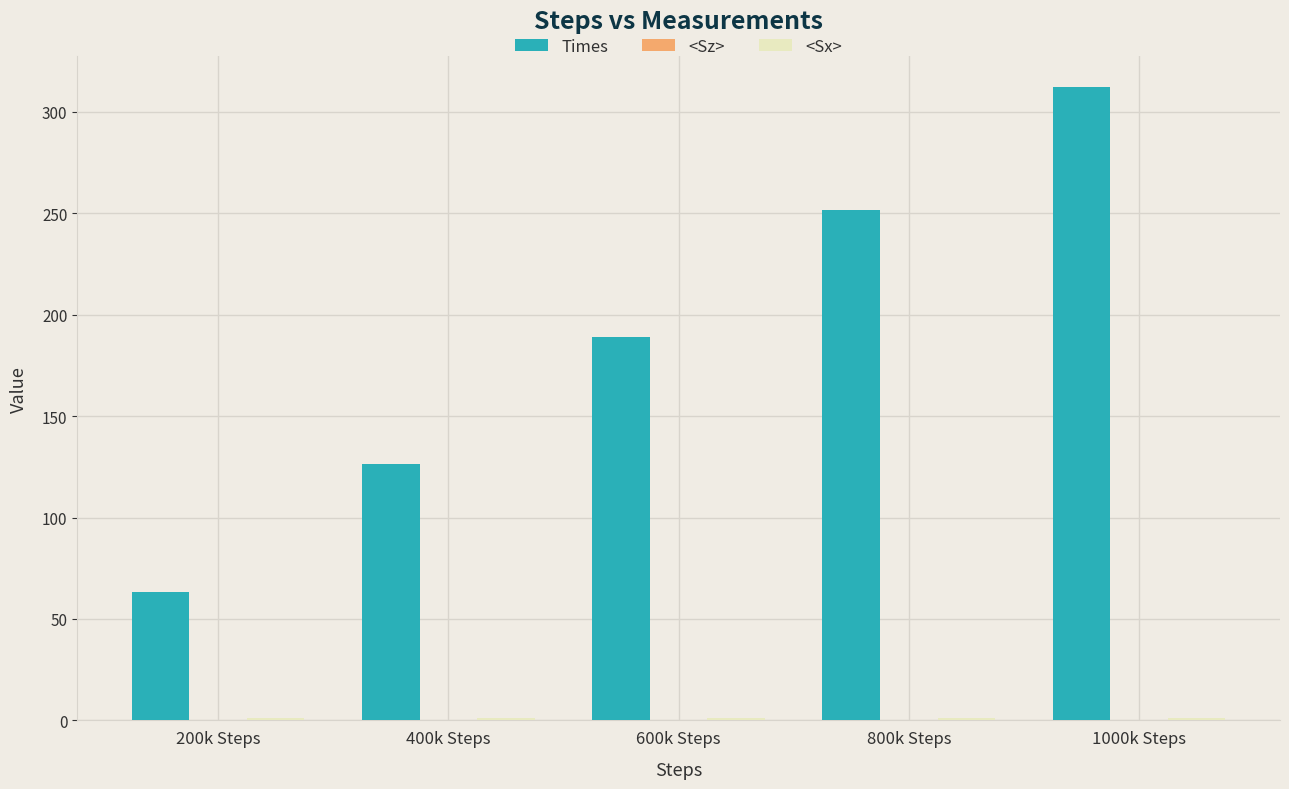

What is the sum of all Times values?

942.3